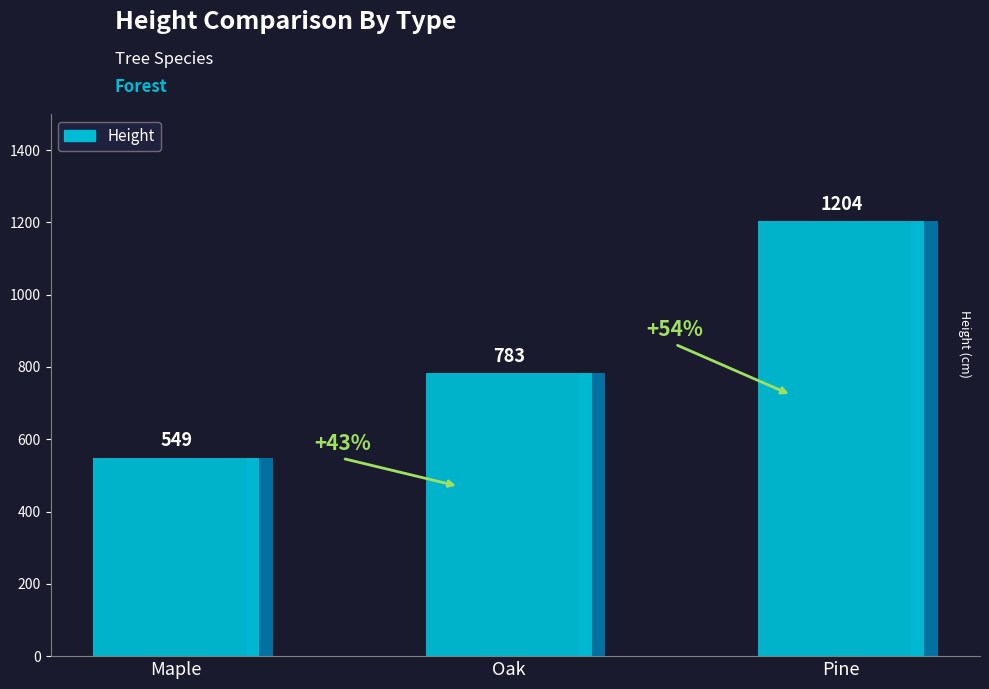

Rank the categories by value from lowest to highest.

Maple, Oak, Pine